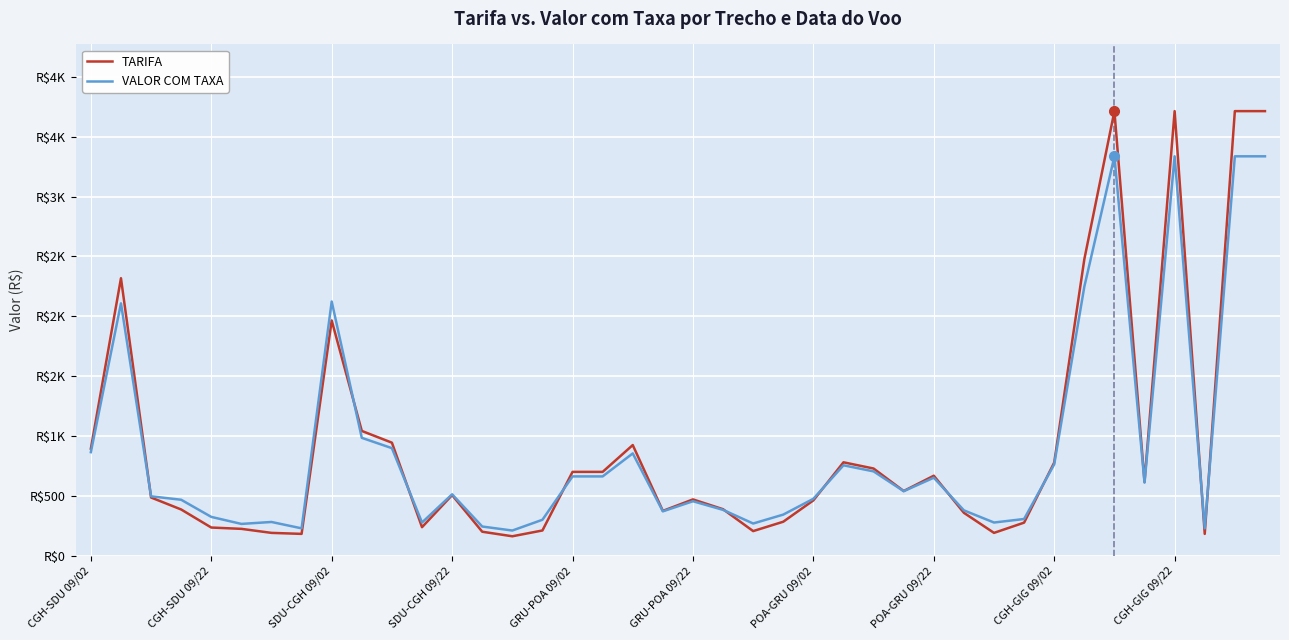

Does the chart have visible grid lines?

Yes